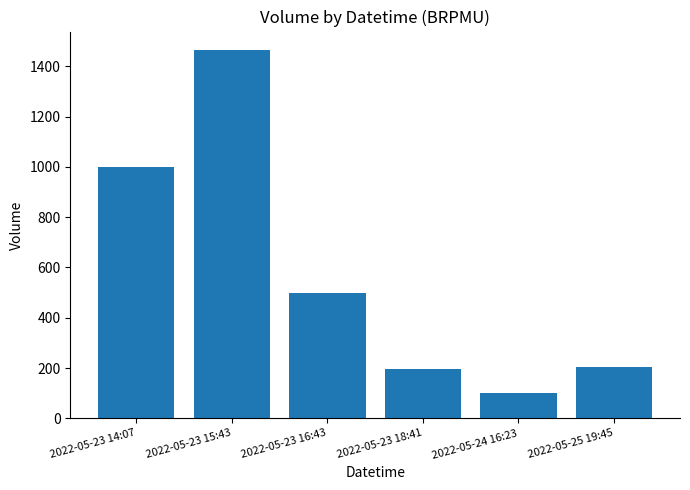

What is the value of the 4th bar from the left?

195